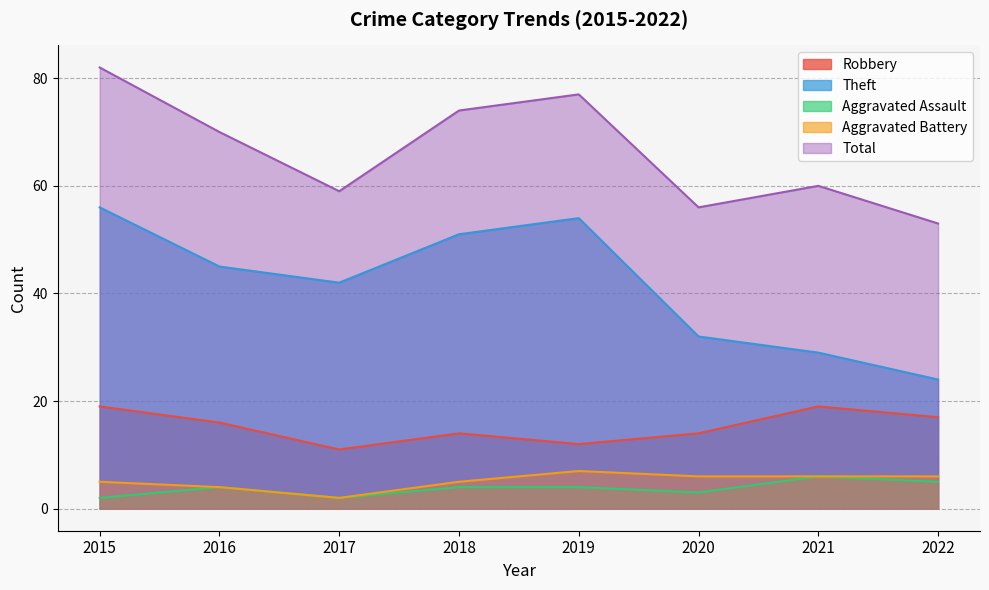

How many Aggravated Battery values are between 5 and 6?

5